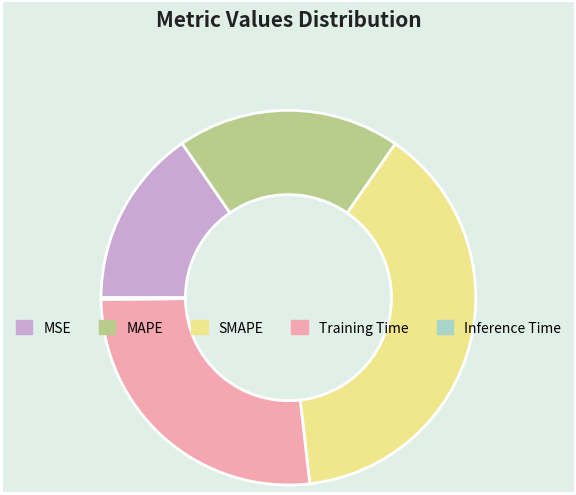

What is the ratio of the value at MAPE to the value at Training Time?

0.7